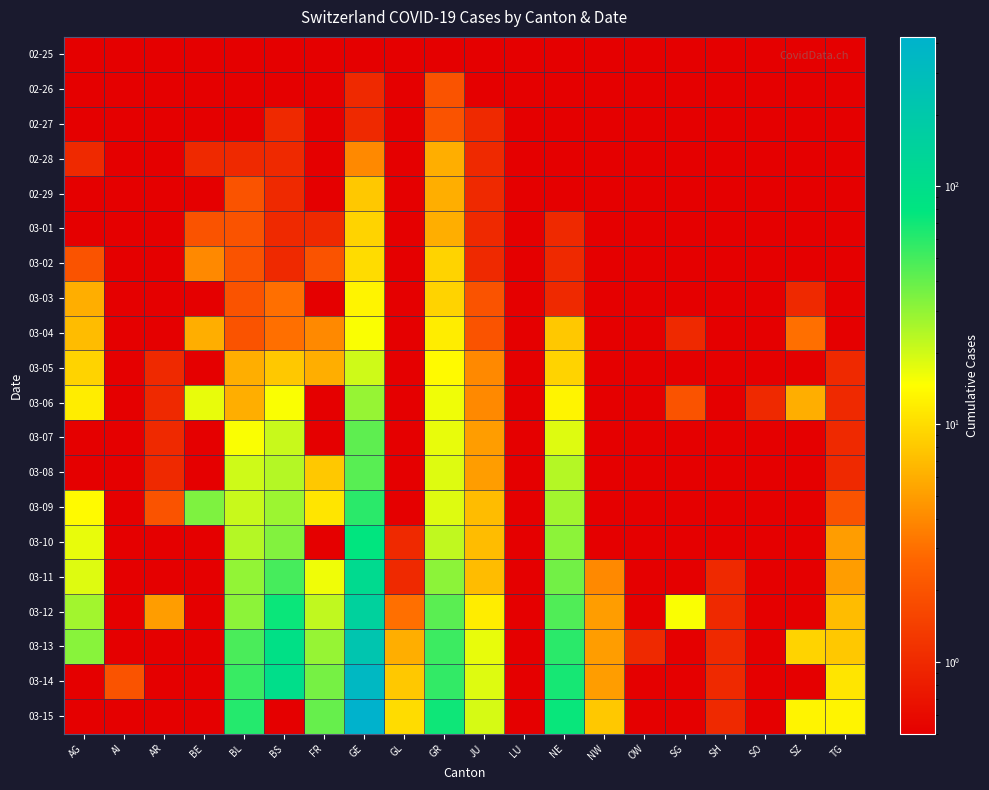

What is the difference between the highest and lowest values at AR?

4.5